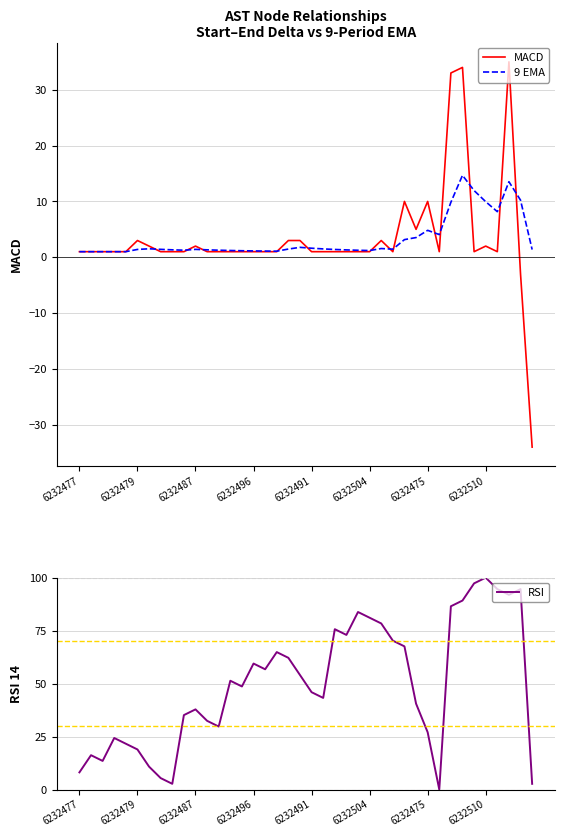

How many lines are shown in the chart?

3